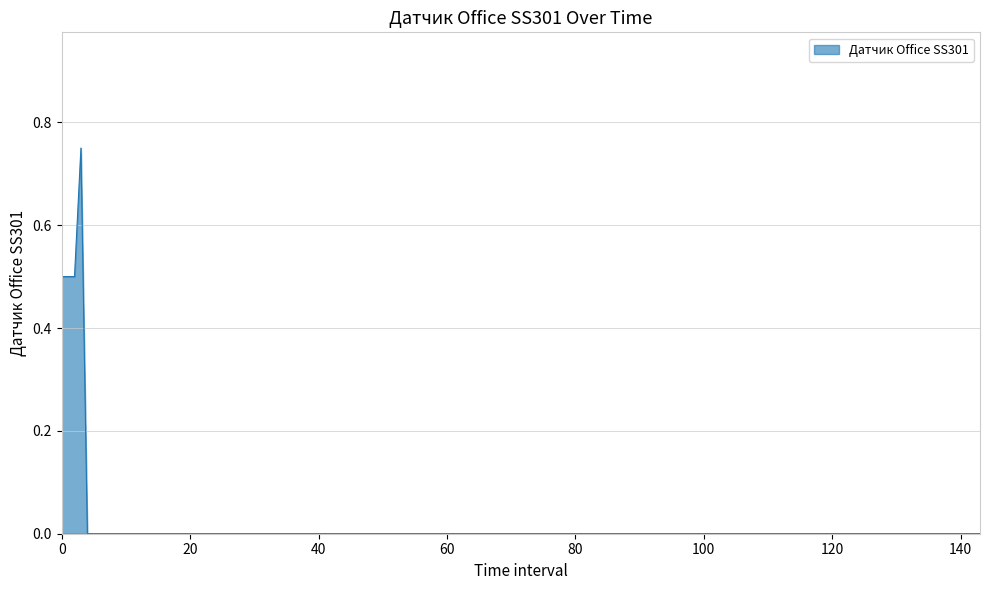

How many series are shown in this chart?

1